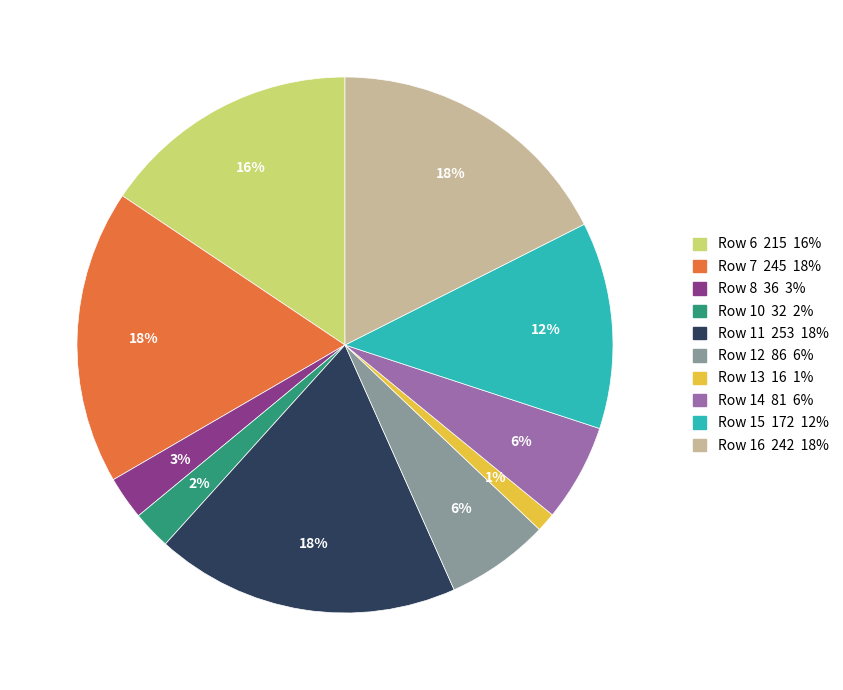

To the nearest percent, what is the average slice percentage?

10%